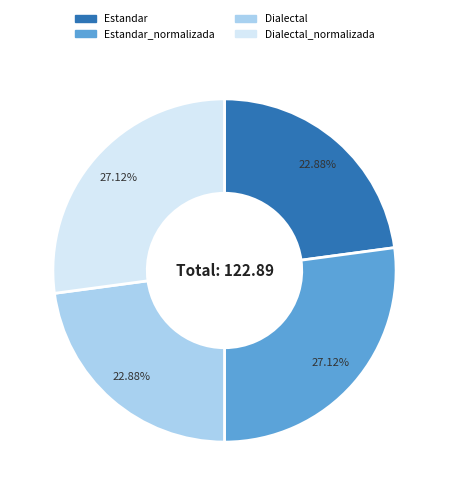

How many segments does this pie chart have?

4